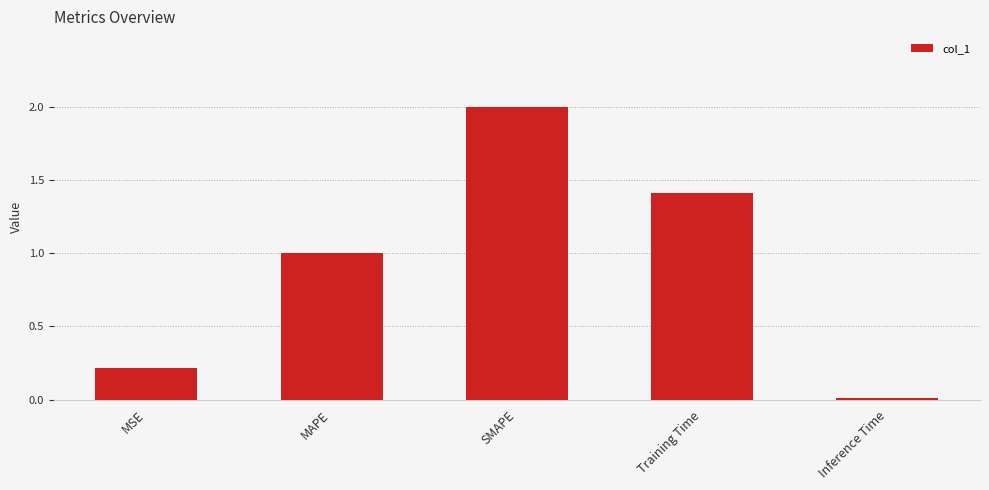

Rank the categories by value from lowest to highest.

Inference Time, MSE, MAPE, Training Time, SMAPE